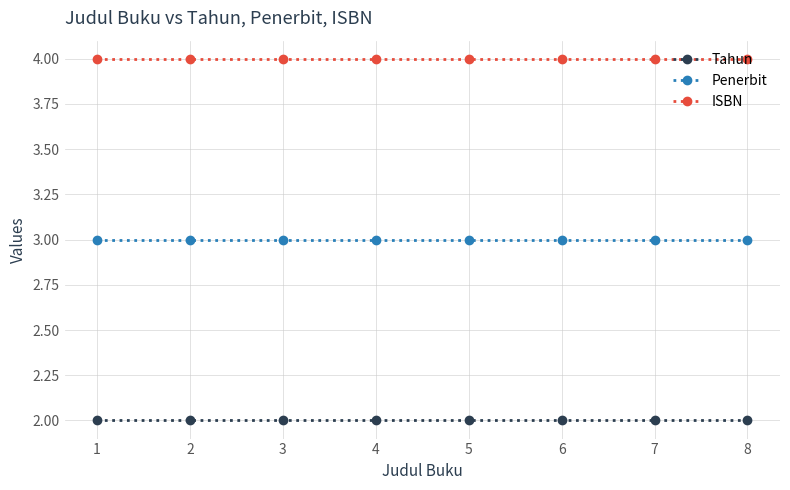

Rank the series at 6 from highest to lowest value.

ISBN, Penerbit, Tahun